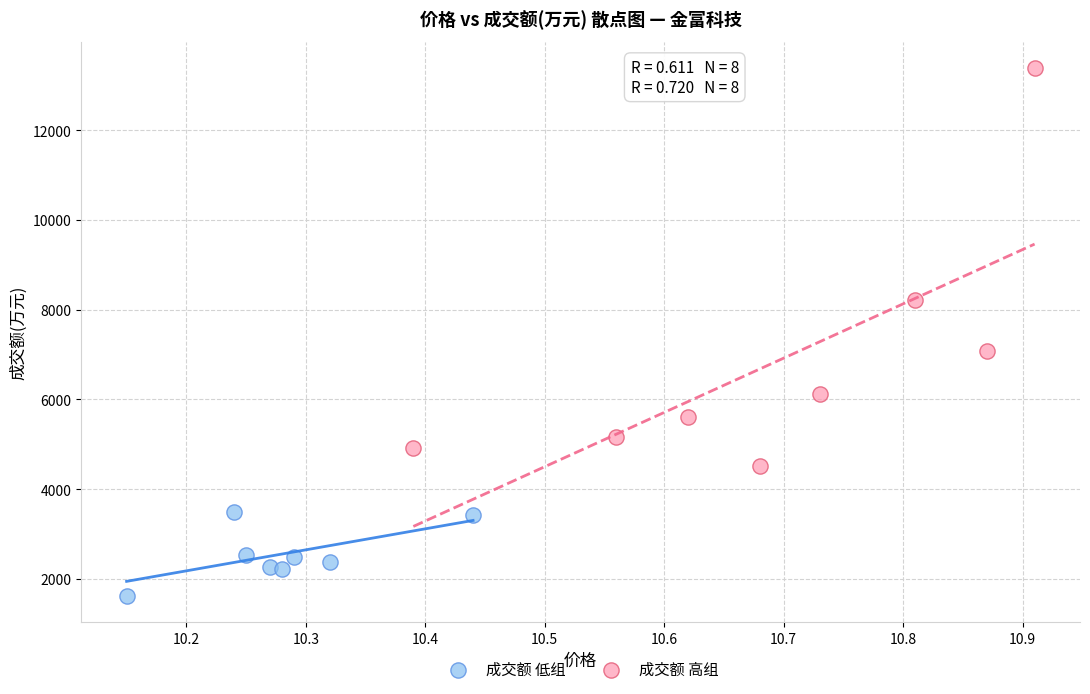

Which series has the largest Y range (max minus min)?

成交额 高组